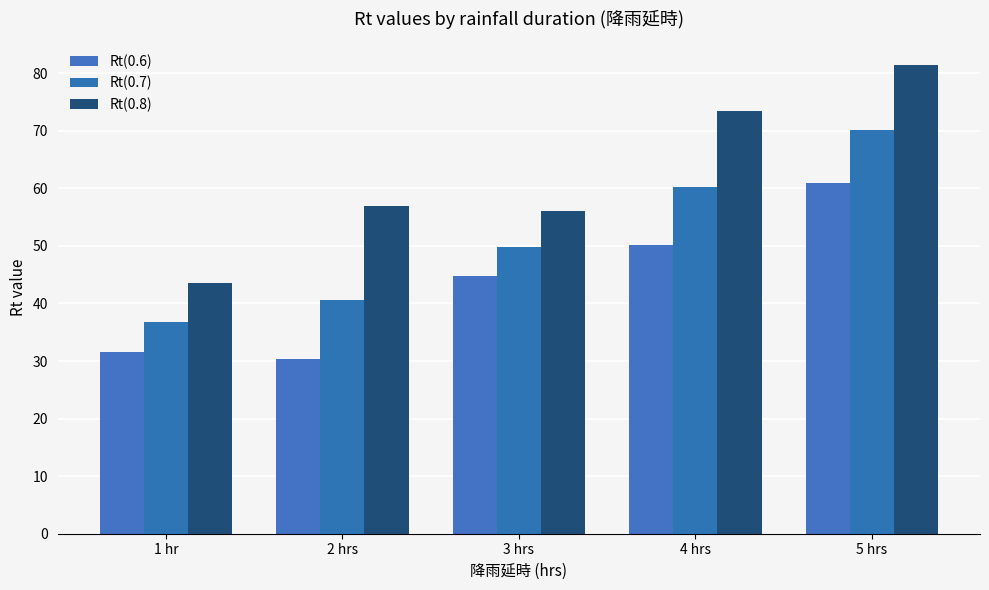

The Rt(0.6) series shows 50.1 at 4 hrs. True or false?

True